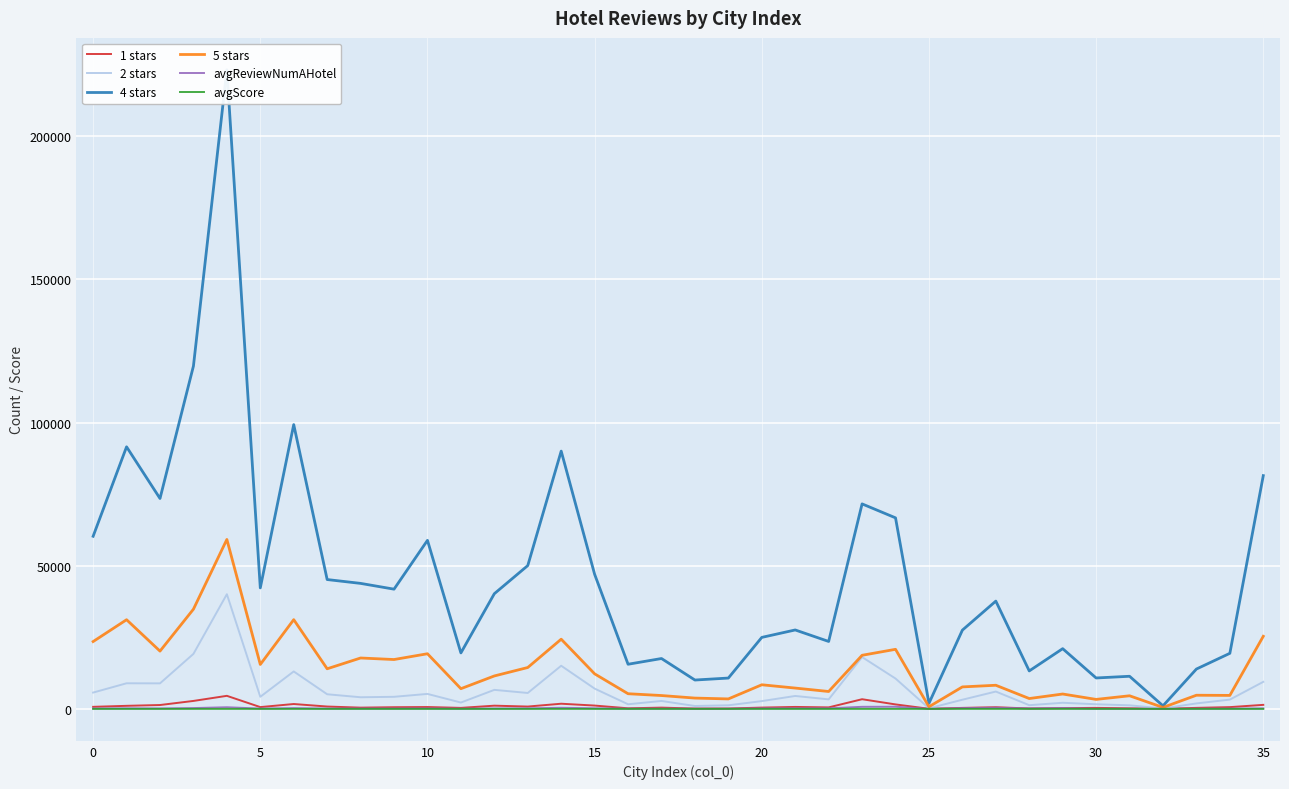

What is the label of the 21st point from the right?

15